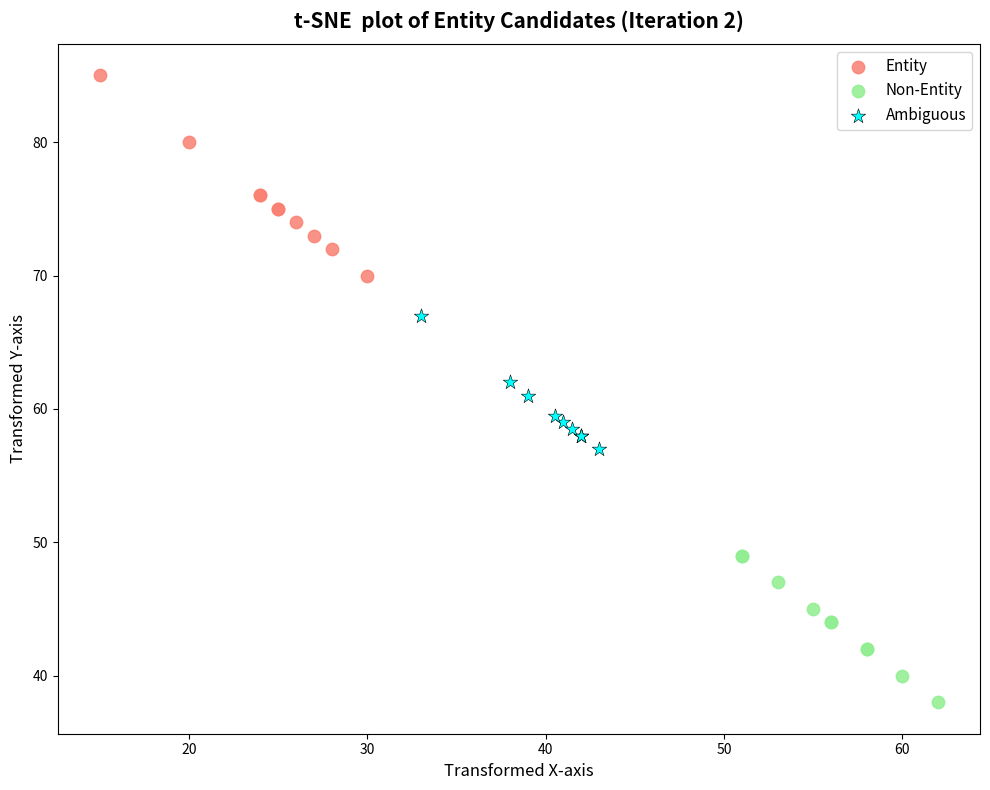

Which series contains the highest Y value?

Entity